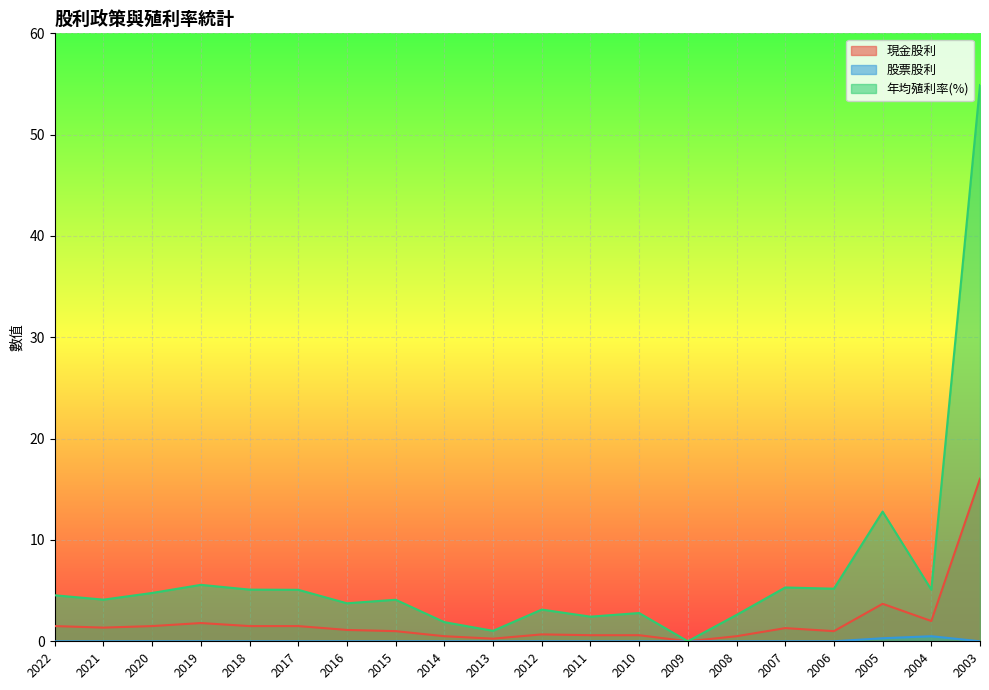

The 年均殖利率(%) series shows 9.5 at 2007. True or false?

False